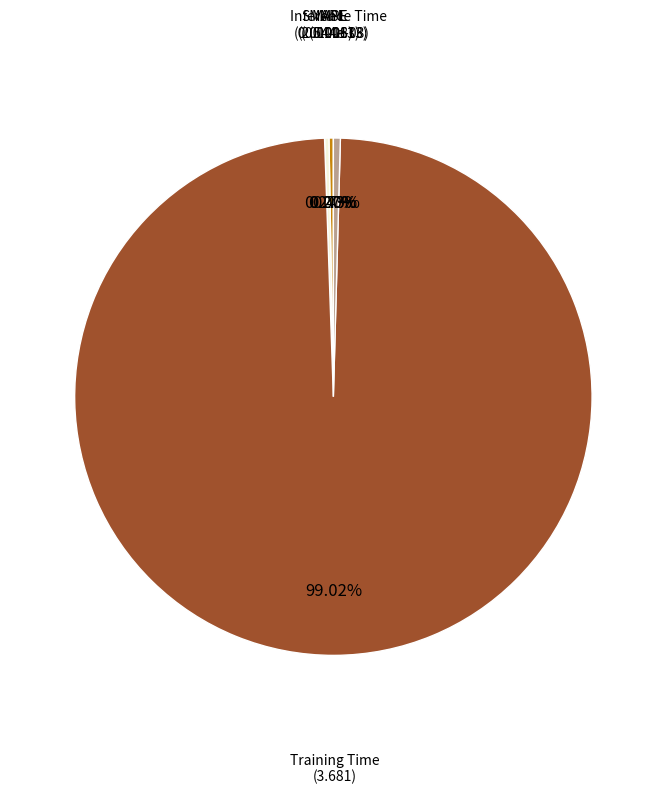

Is Training Time the majority of the pie?

Yes